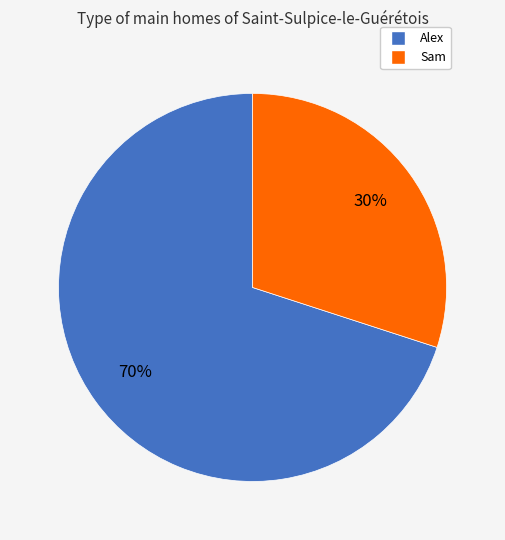

Is the sum of Alex and Sam greater than half?

Yes